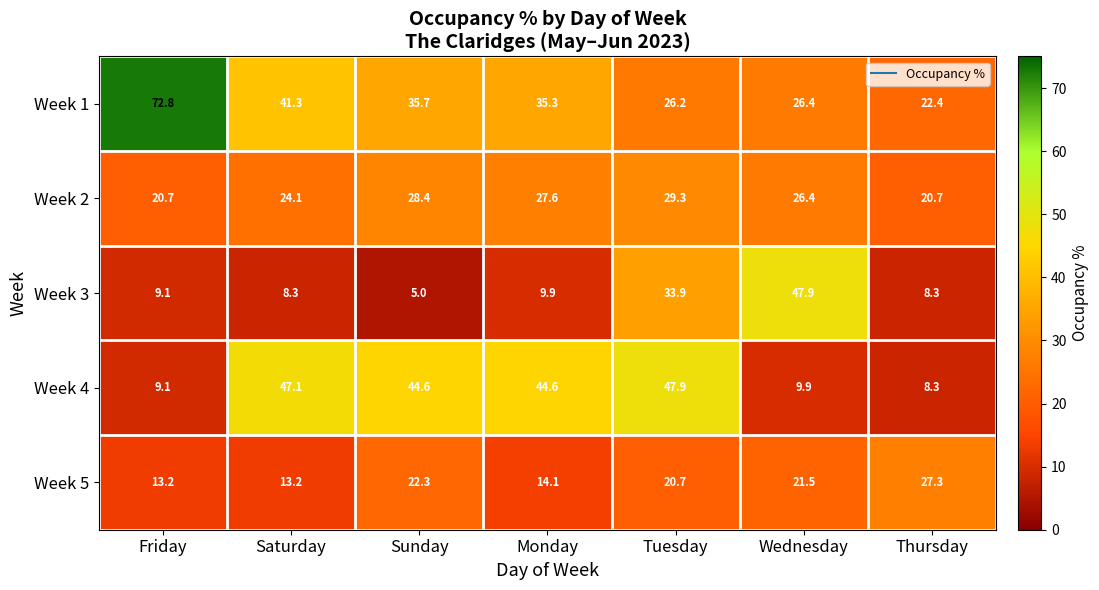

What is the difference between the maximum and second lowest values in the Week 3 series?

39.6